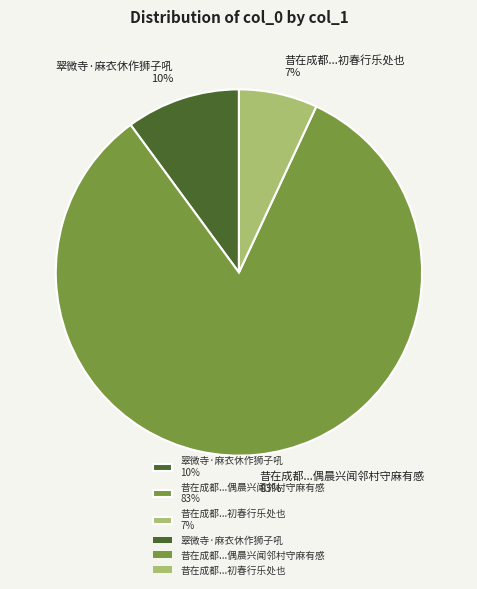

Is there any slice that represents more than half of the pie?

Yes